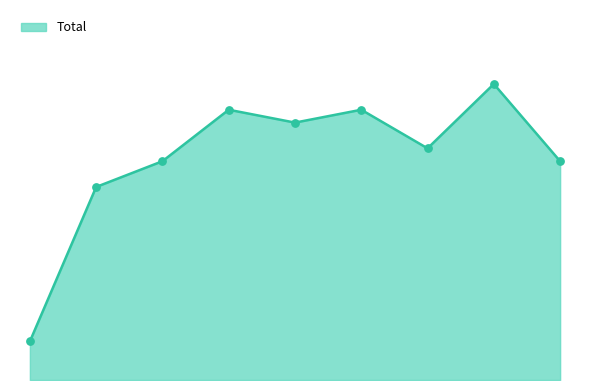

Does the chart have visible grid lines?

No